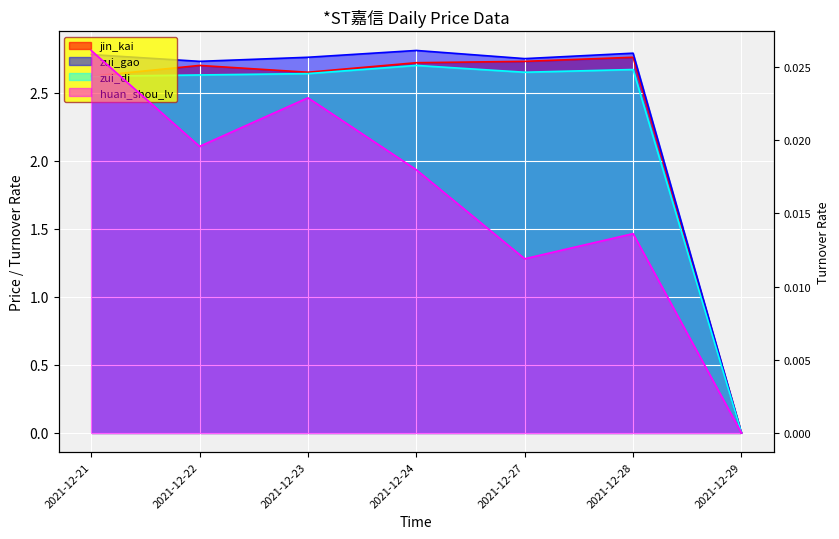

How many lines are shown in the chart?

4